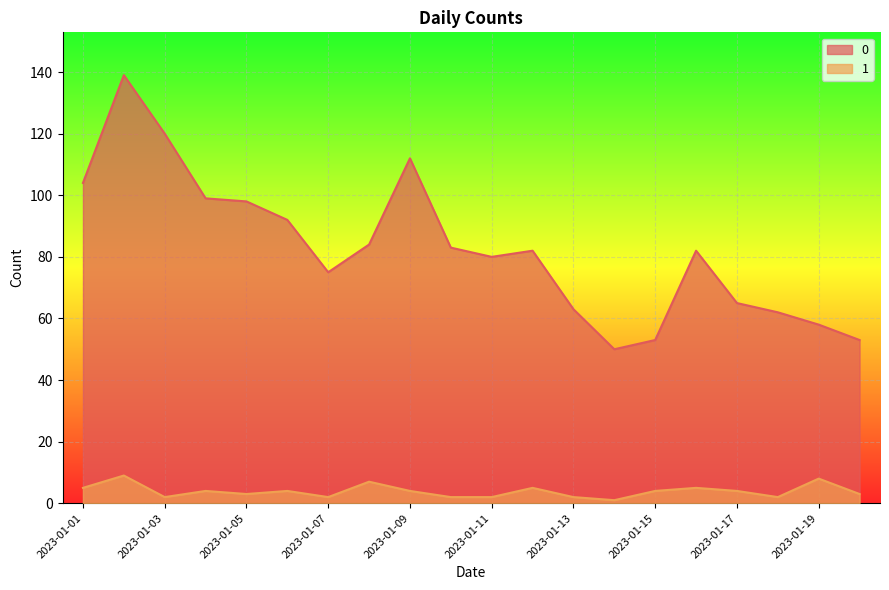

Which category has the lowest value in the 1 series?

2023-01-14